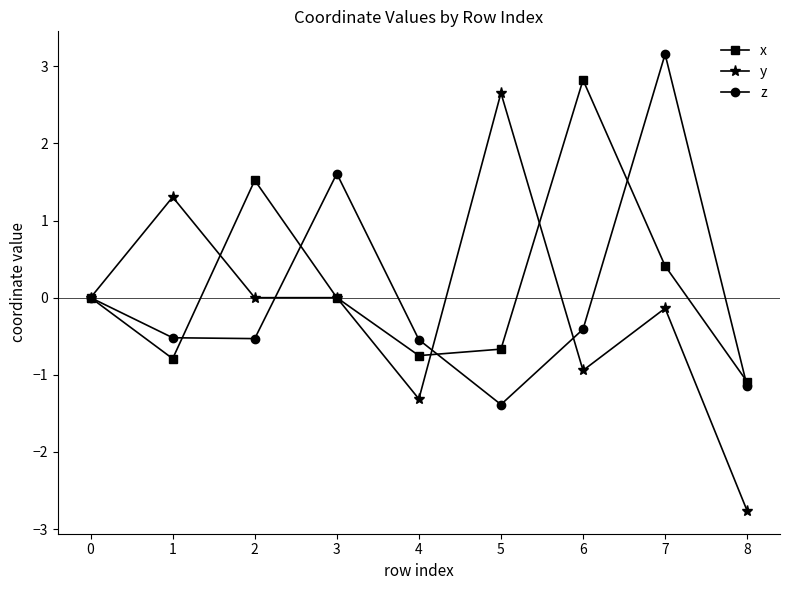

Where is the first local maximum for y?

1